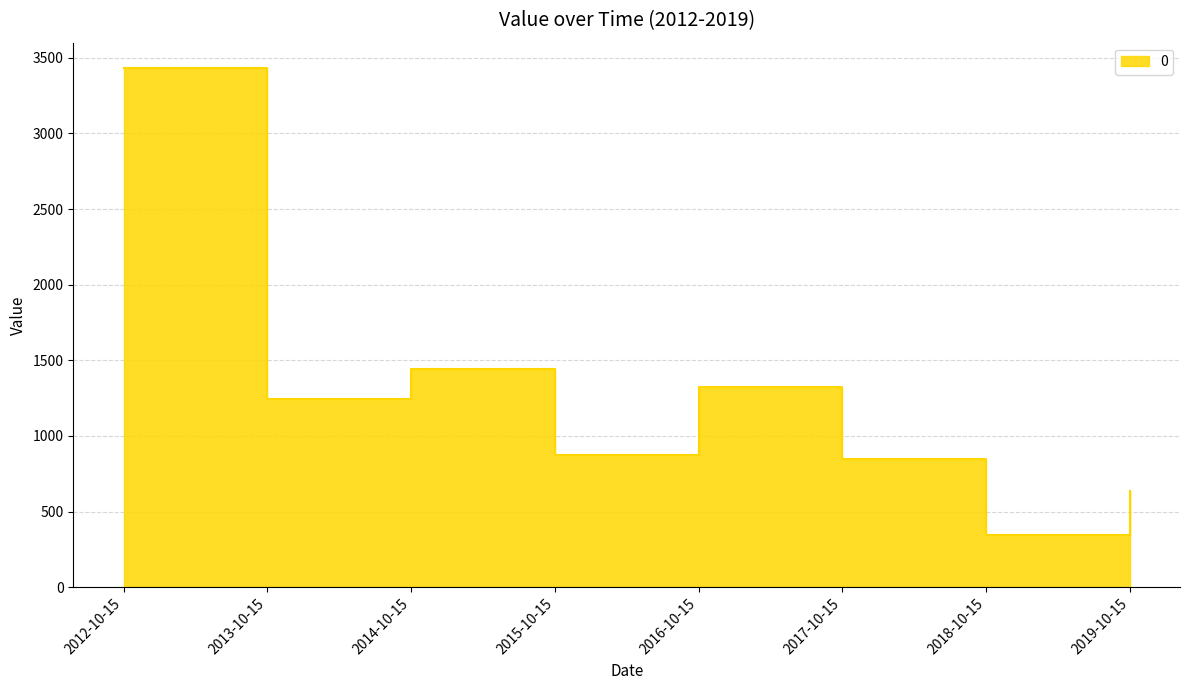

What is the difference between the values at 2014-10-15 and 2017-10-15?

596.7